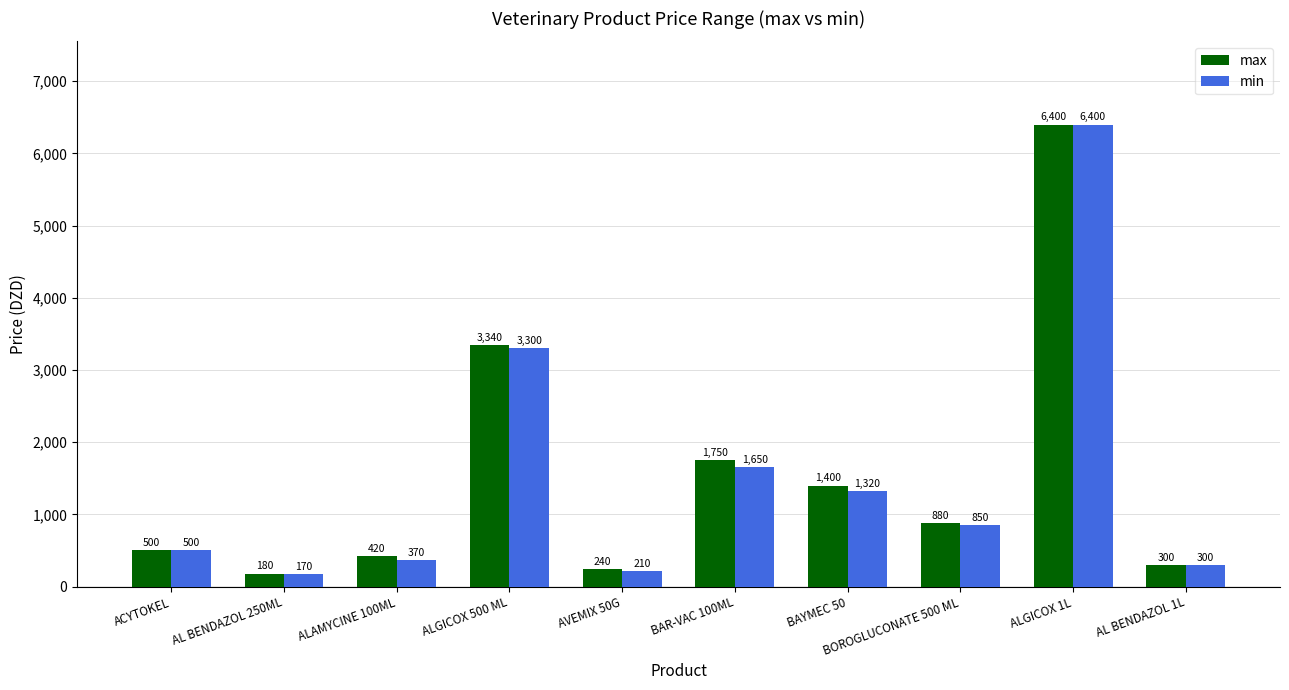

What is the label of the 9th bar from the left?

ALGICOX 1L